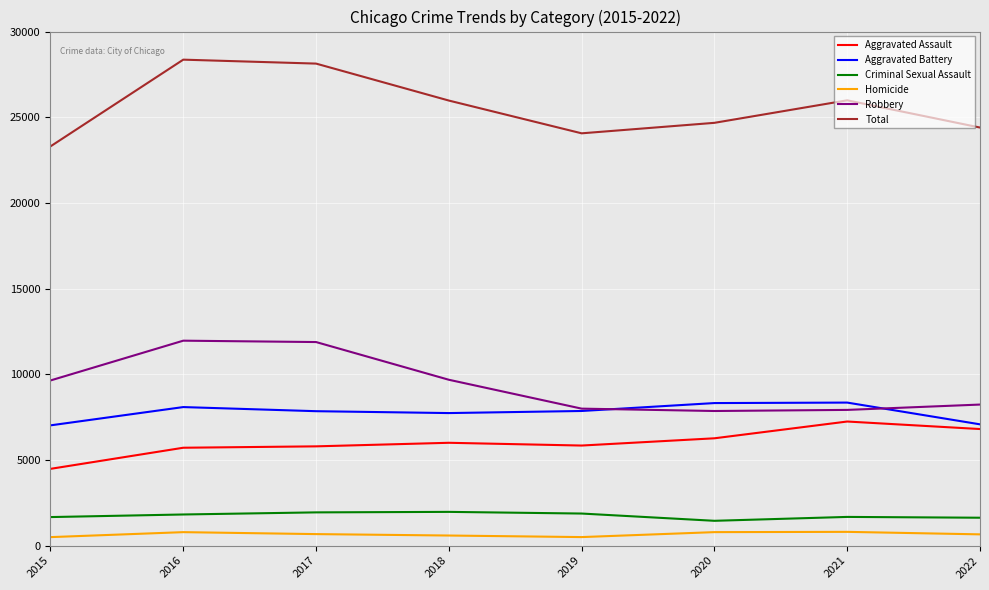

Which series has the largest total across all categories?

Total